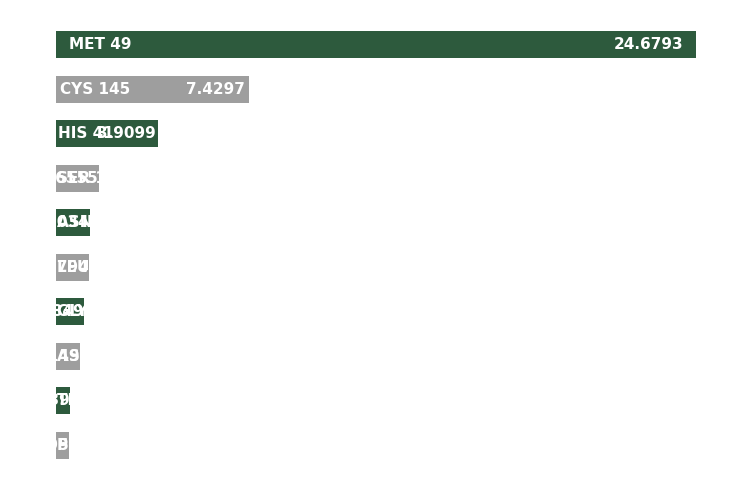

What is the sum of all values?

43.3